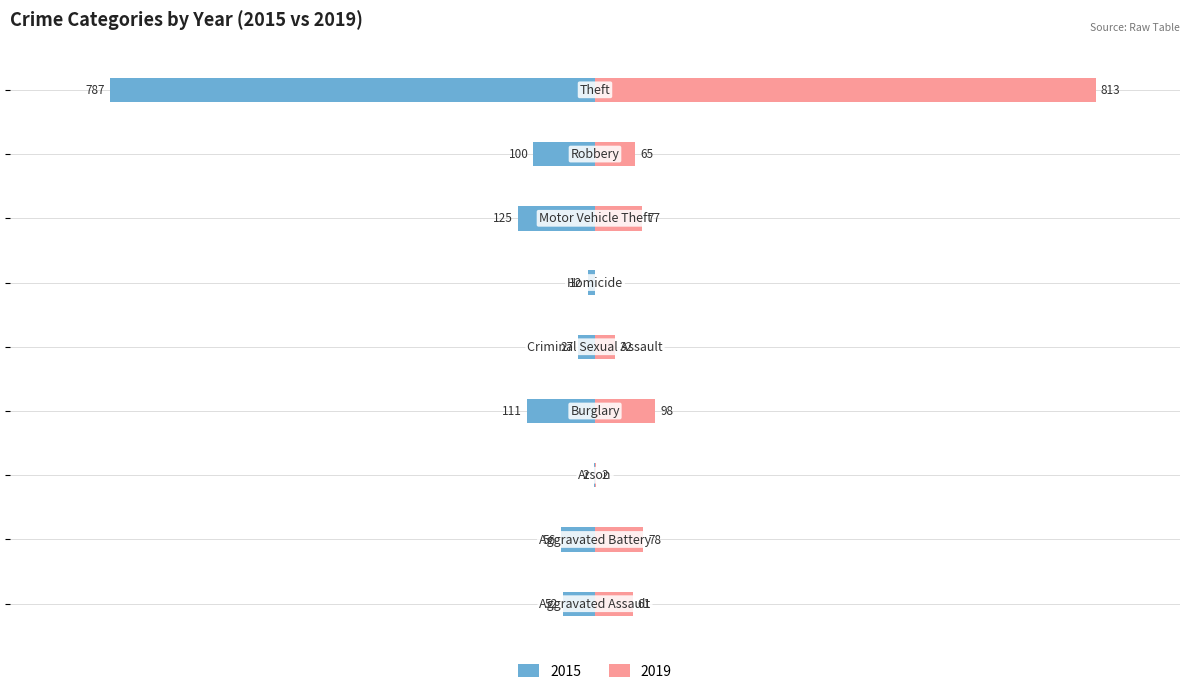

How many data points in 2015 are above -56?

4